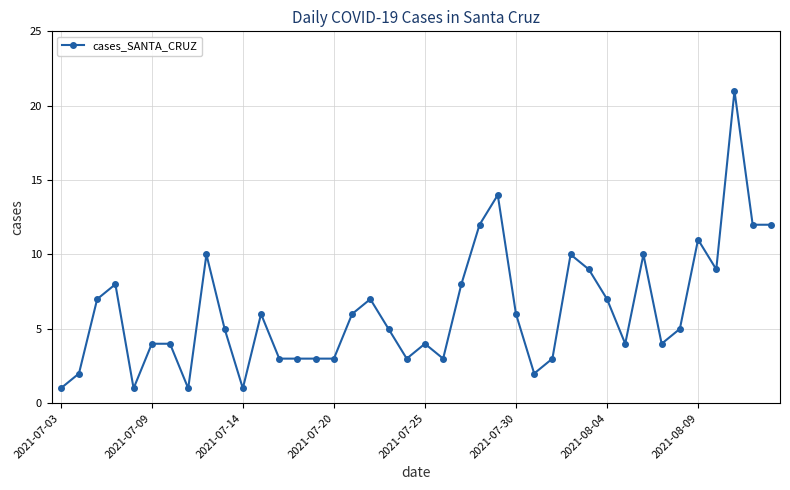

Count the number of categories in the chart.

40